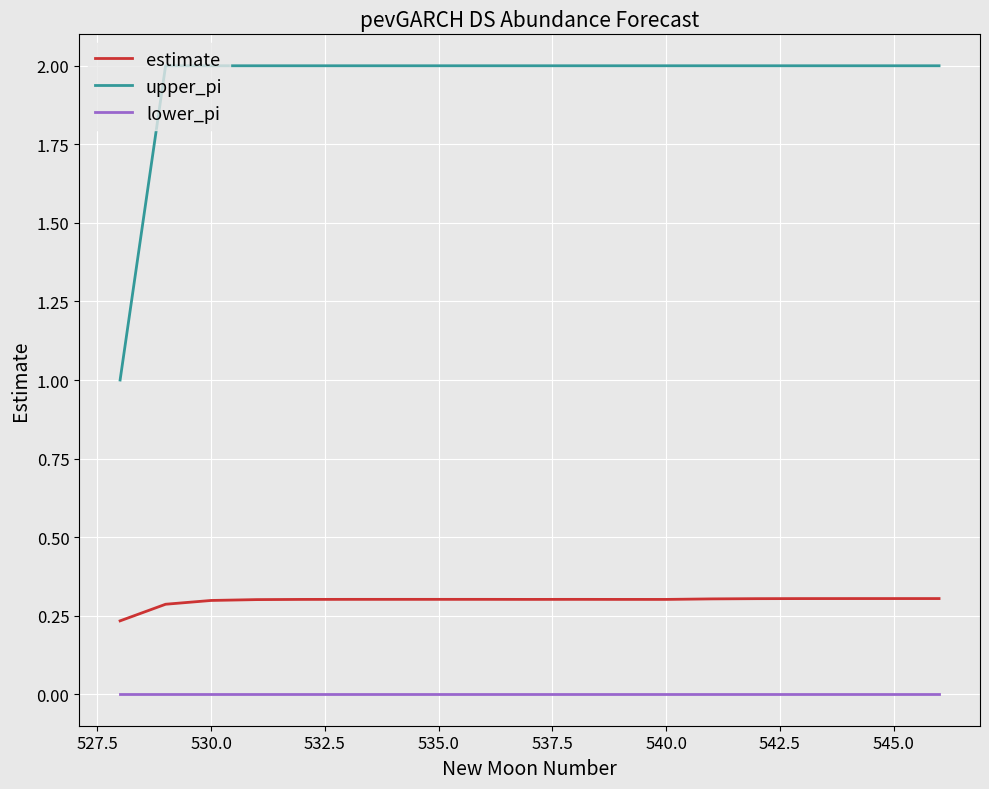

What is the maximum value shown in the chart?

2.0